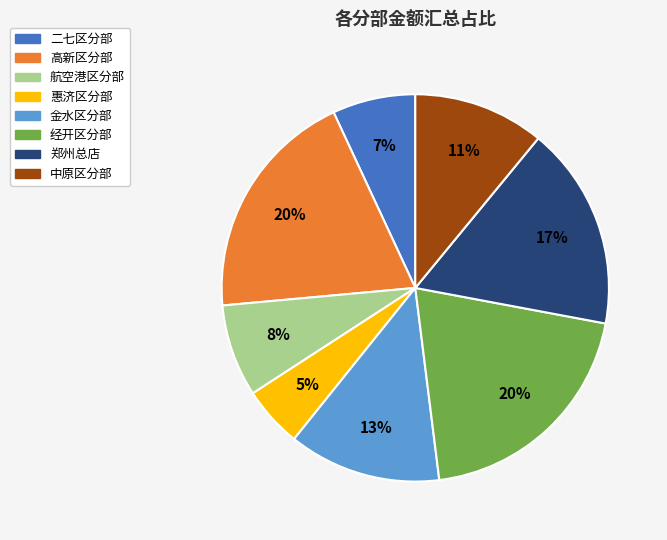

The 高新区分部 slice represents 20% of the pie. True or false?

True